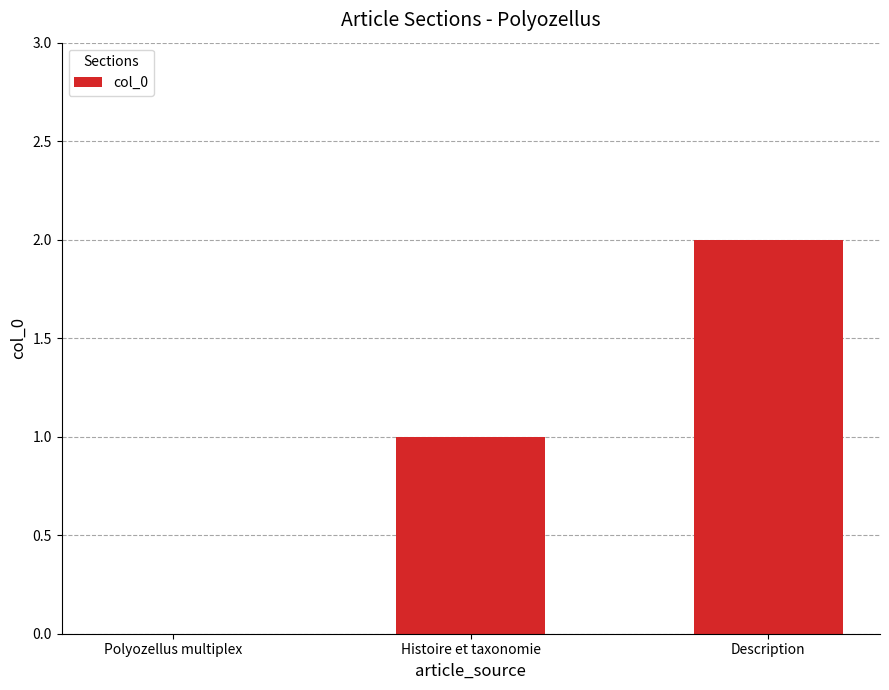

What is the greatest value displayed?

2